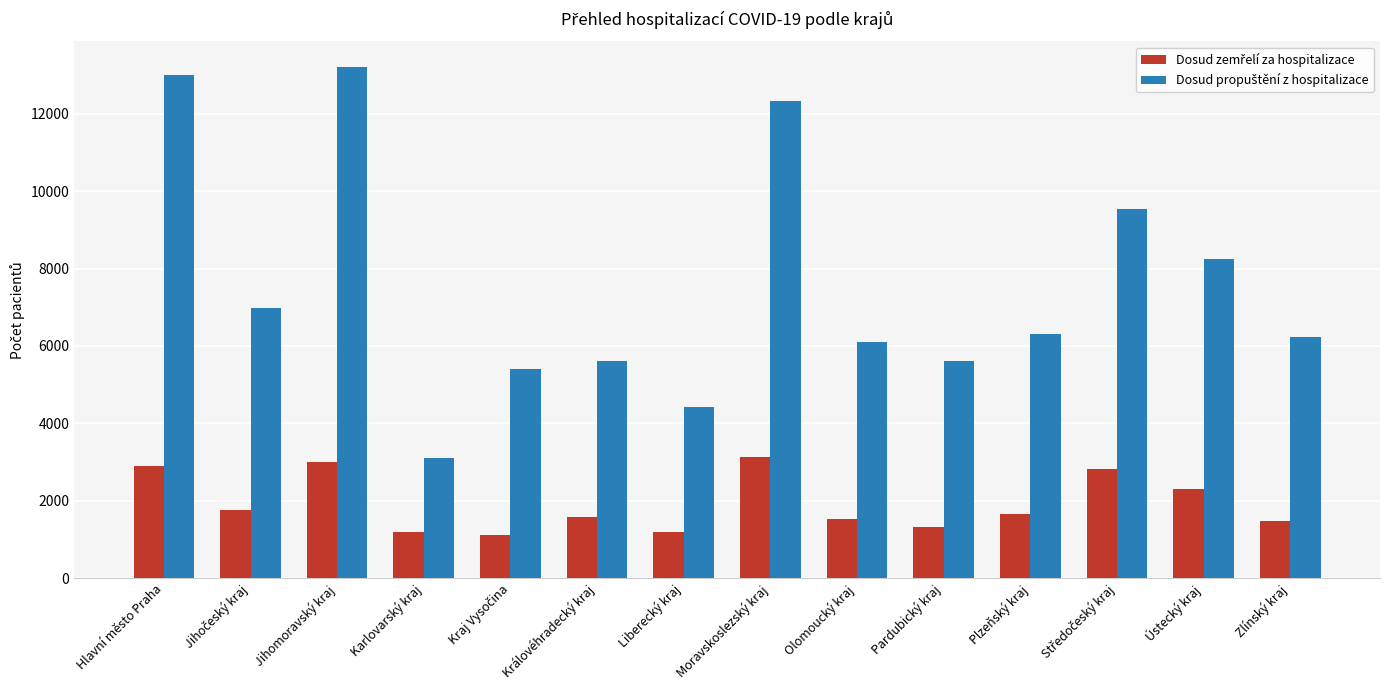

Does the chart contain stacked bars?

No